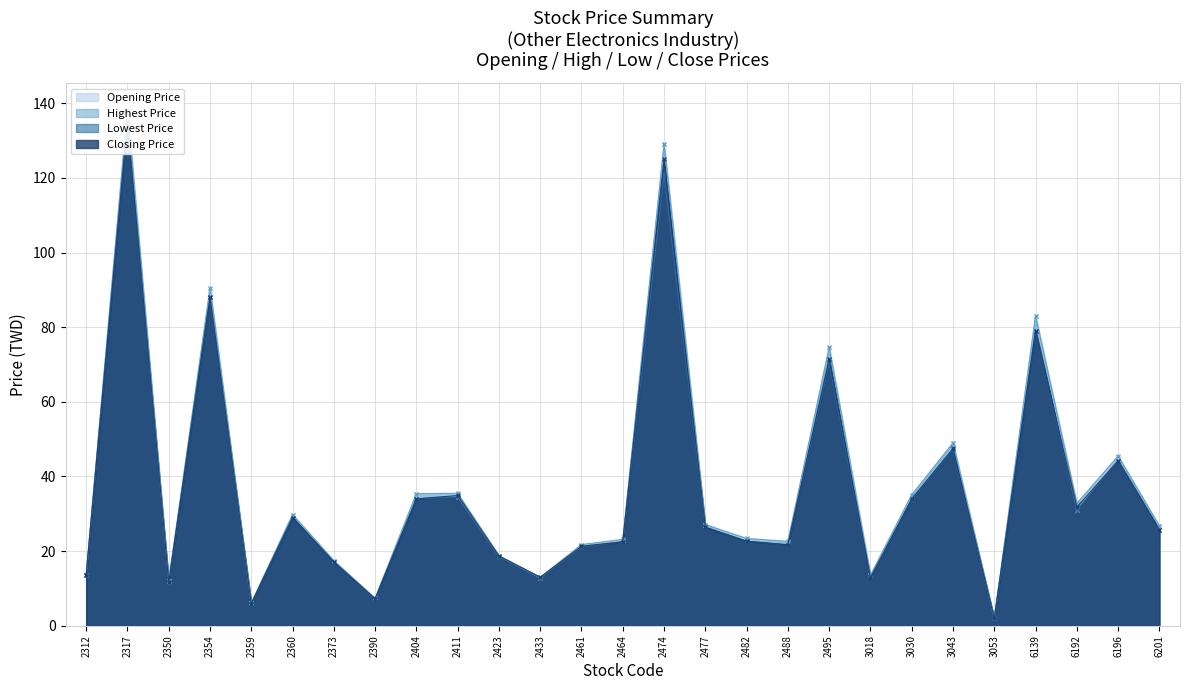

Which series has the largest total across all categories?

Highest Price